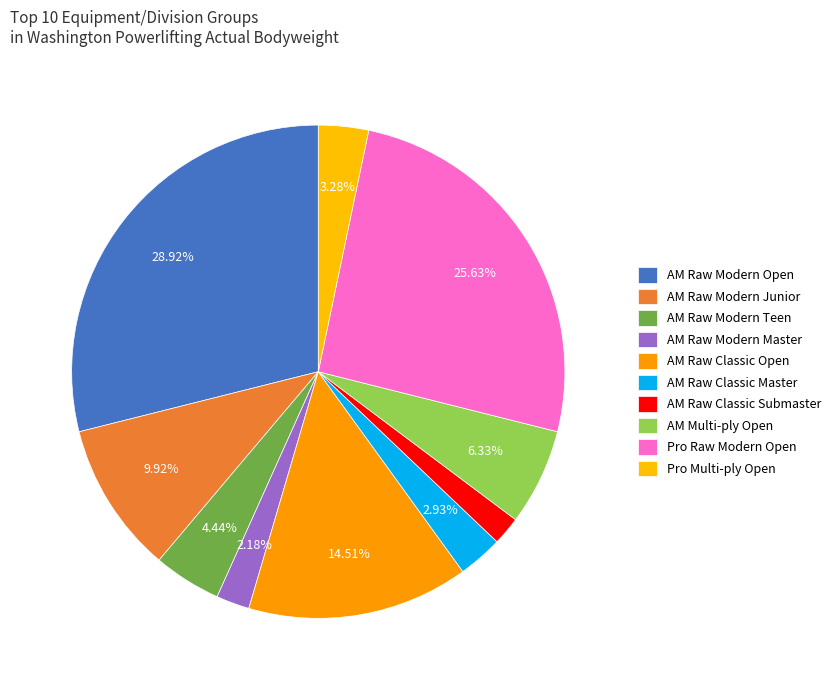

How many slices are in this pie chart?

10